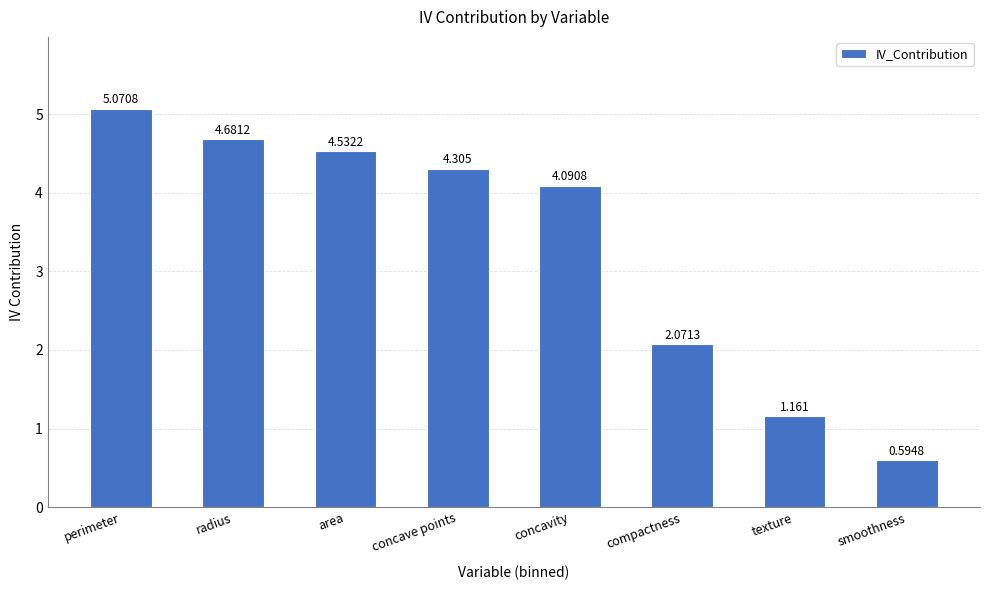

How many values are below 4?

3